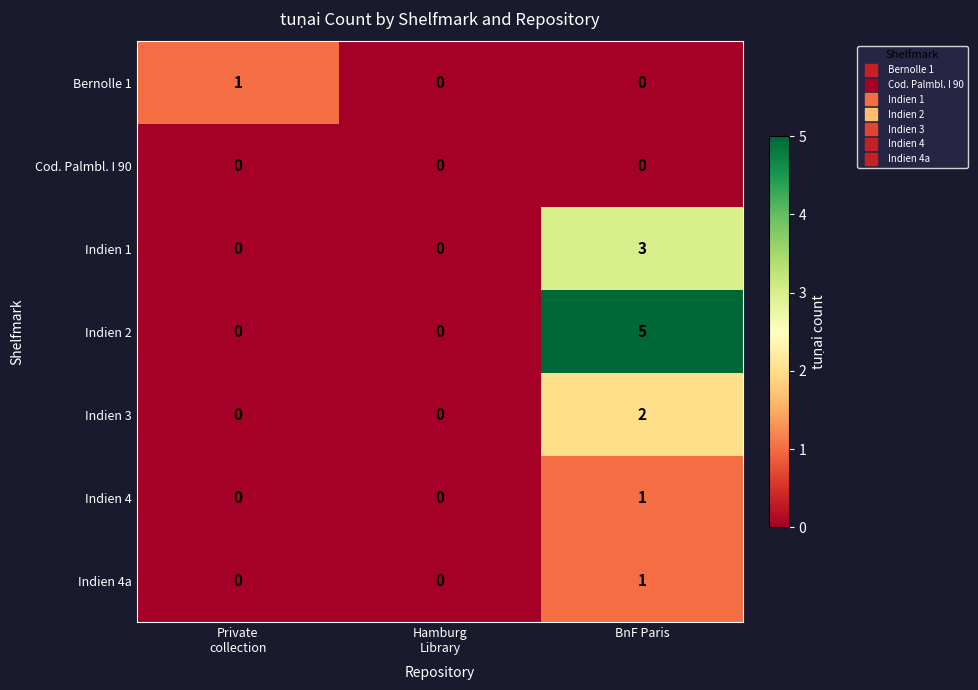

At which category does the chart reach its peak across all series?

BnF Paris